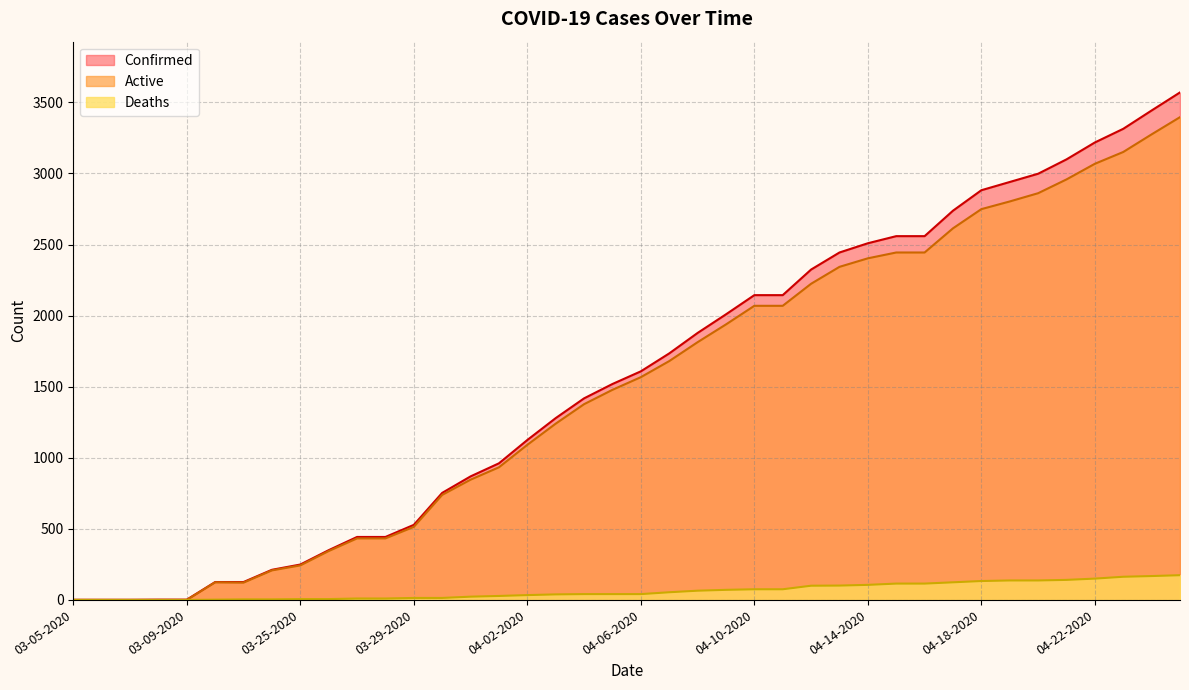

What is the difference between the Deaths values at 04-01-2020 and 03-22-2020?

26